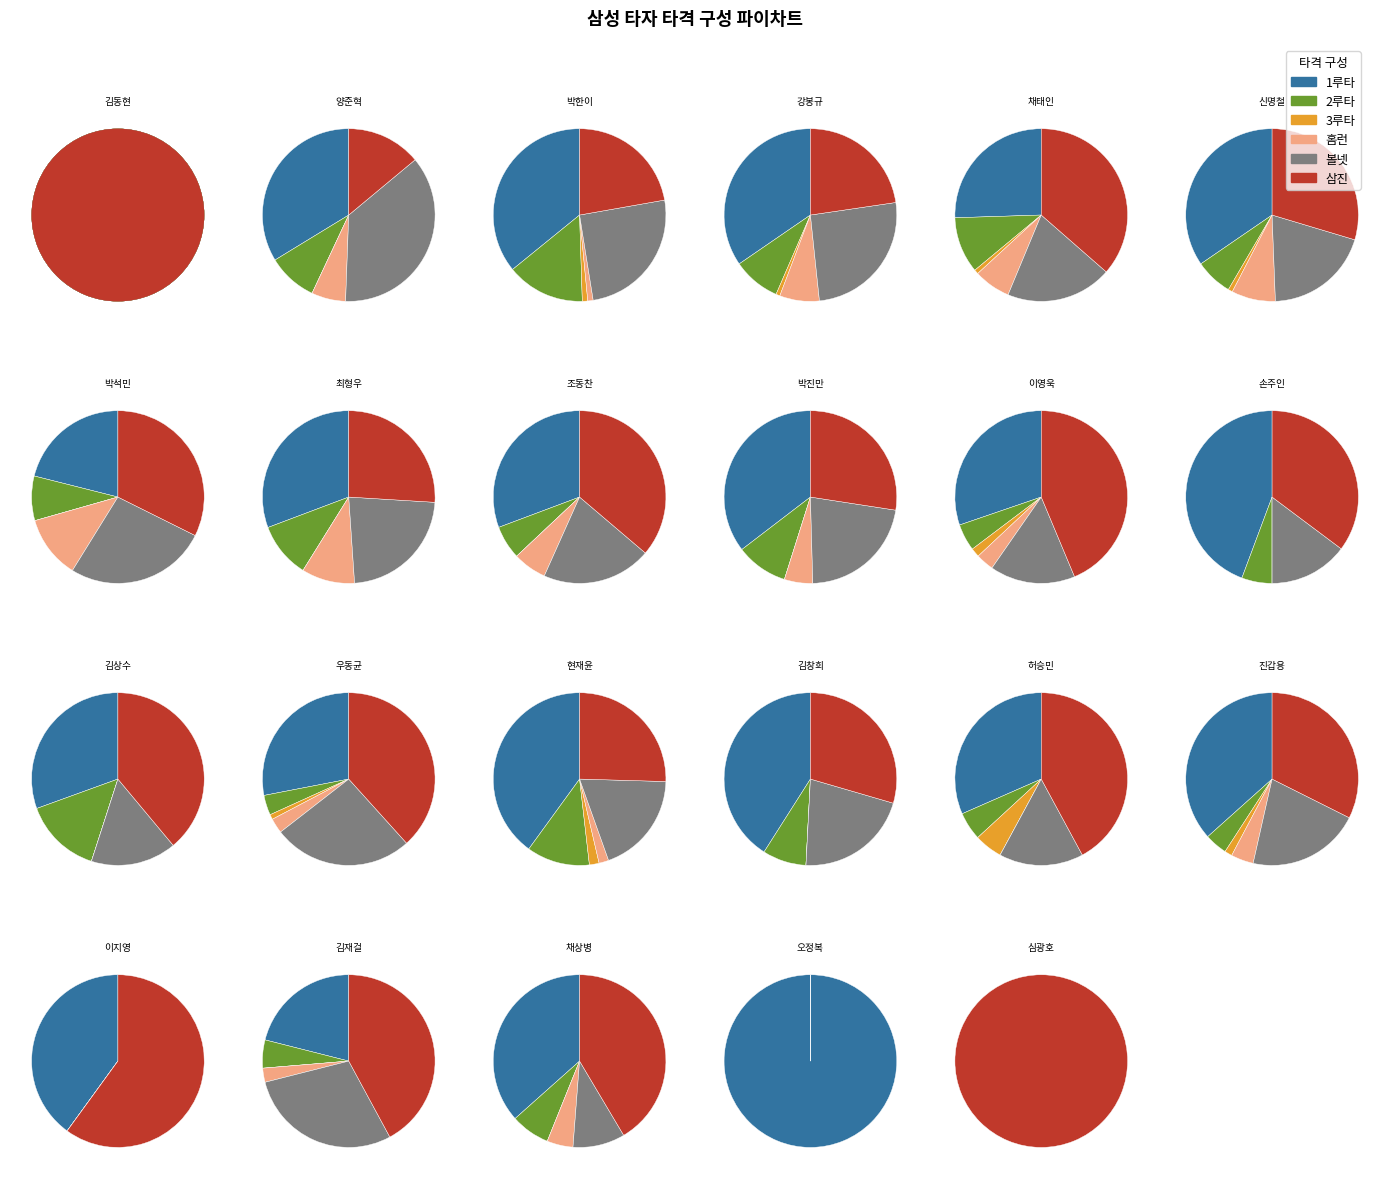

How much of the chart is everything except 채태인?

92.9%